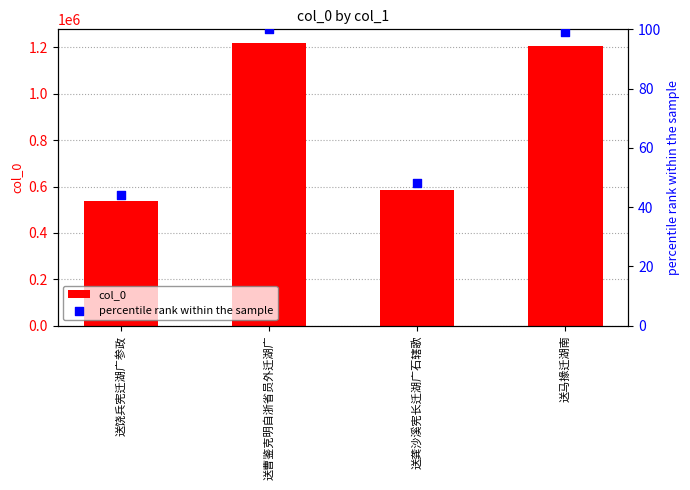

What is the total value across all series at 送曹鉴克明自浙省员外迁湖广?

1217109.0